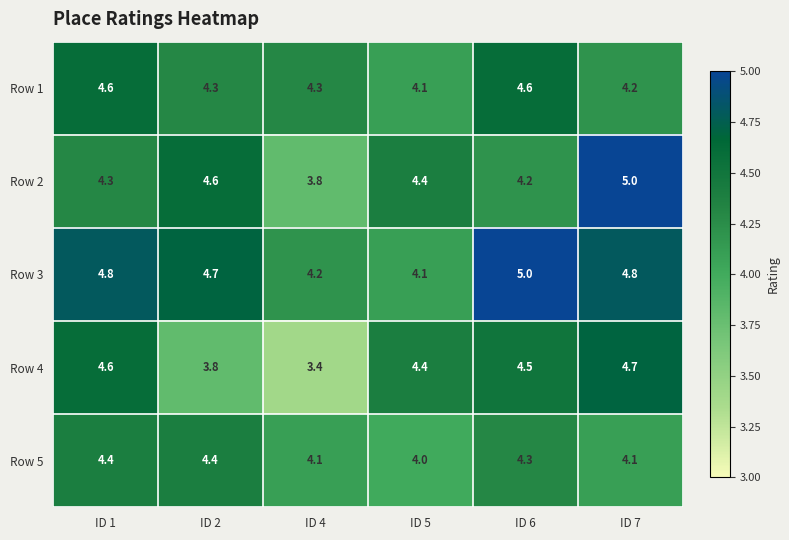

Rank the series at ID 4 from highest to lowest value.

Row 1, Row 3, Row 5, Row 2, Row 4